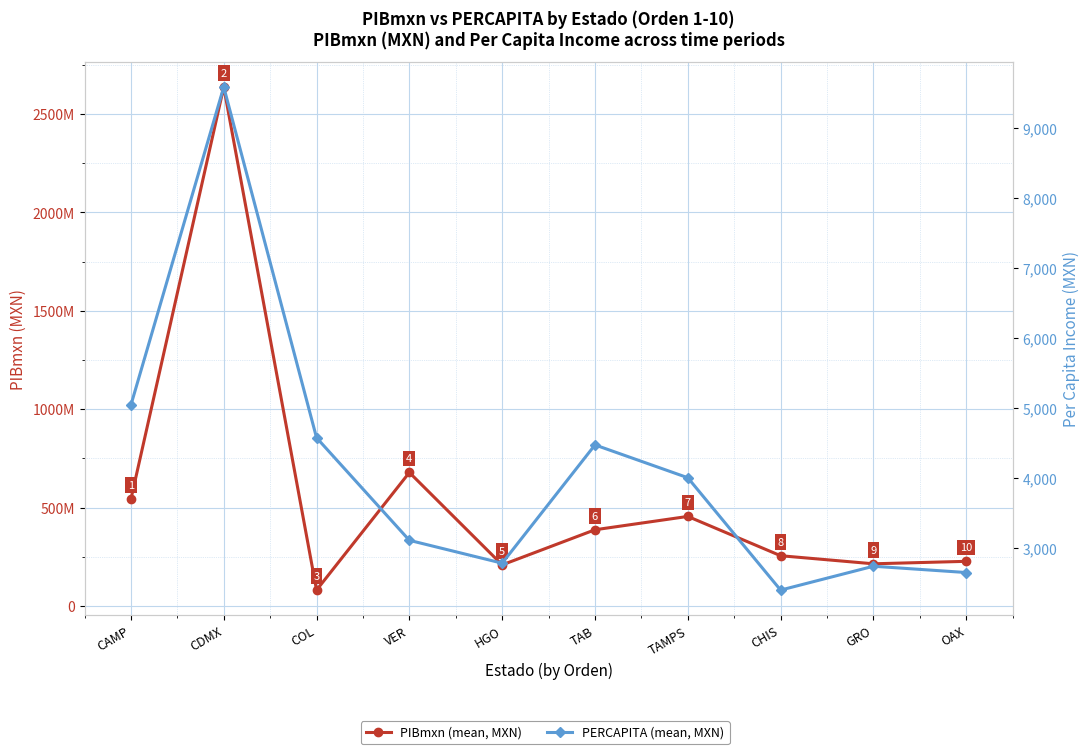

Where does the PIBmxn (mean, MXN) series first go above 387749484?

CAMP